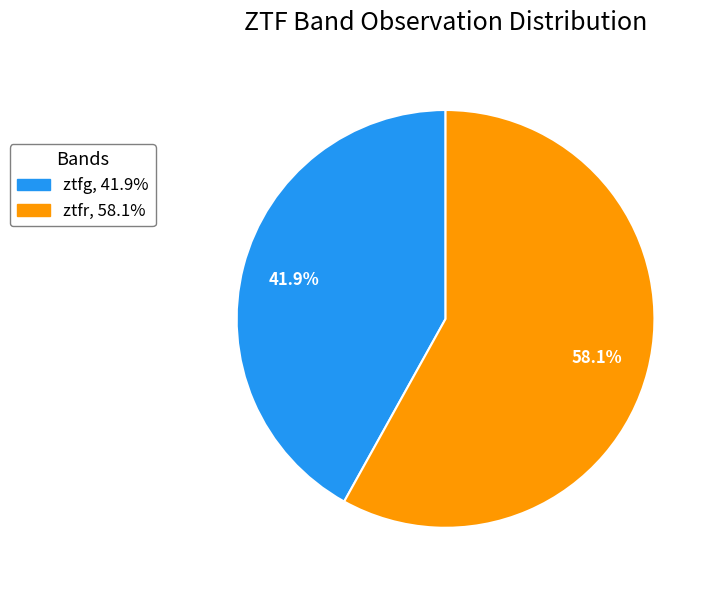

What percentage is the ztfr slice, to the nearest percent?

58%